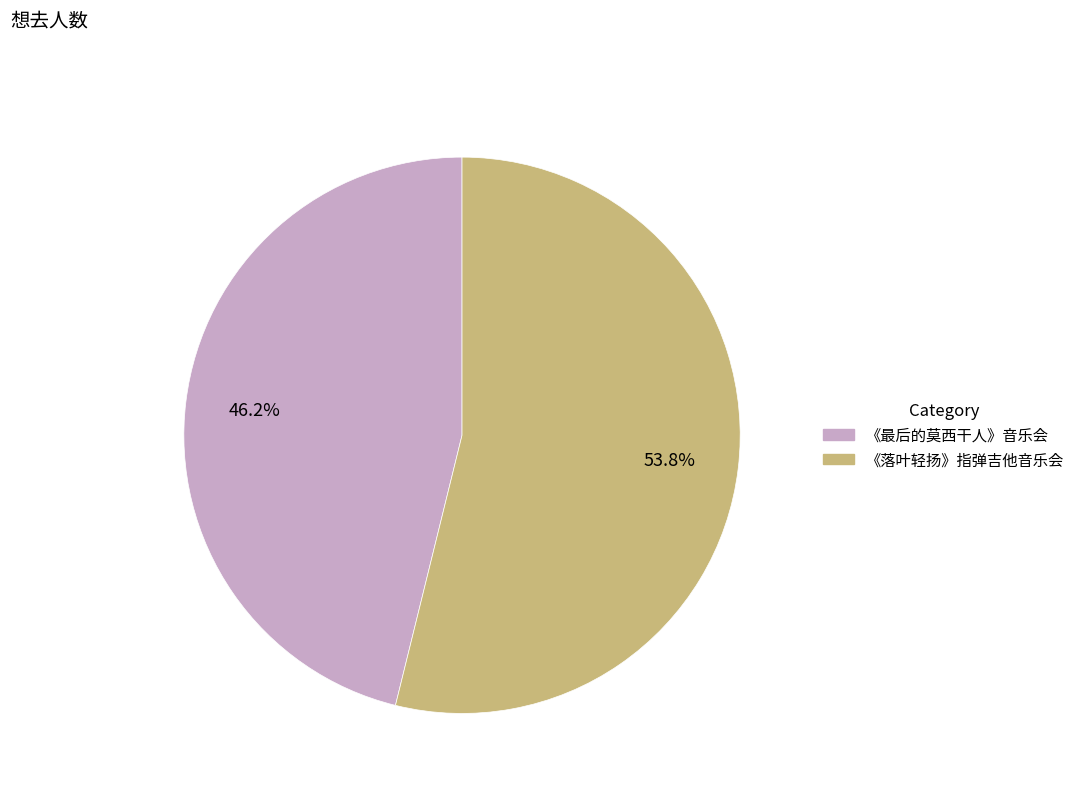

Does any single category account for the majority?

Yes